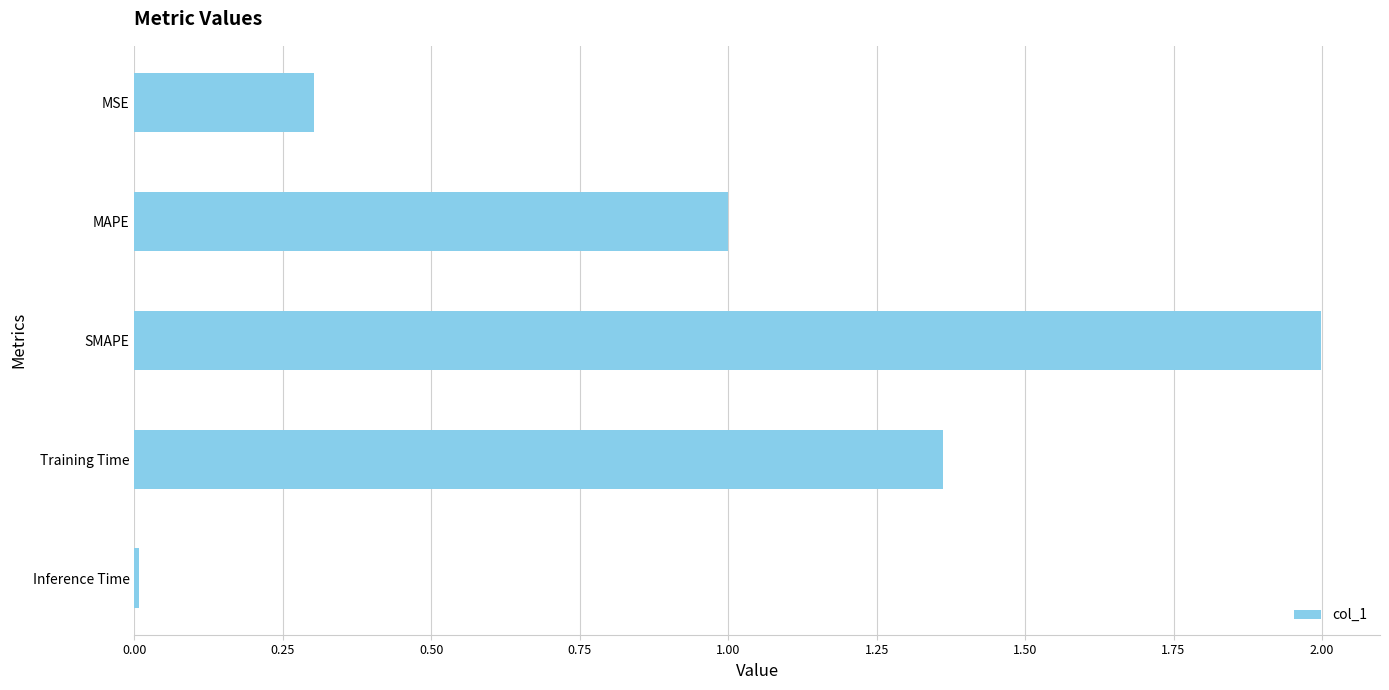

The value at Inference Time is 0.0. True or false?

True